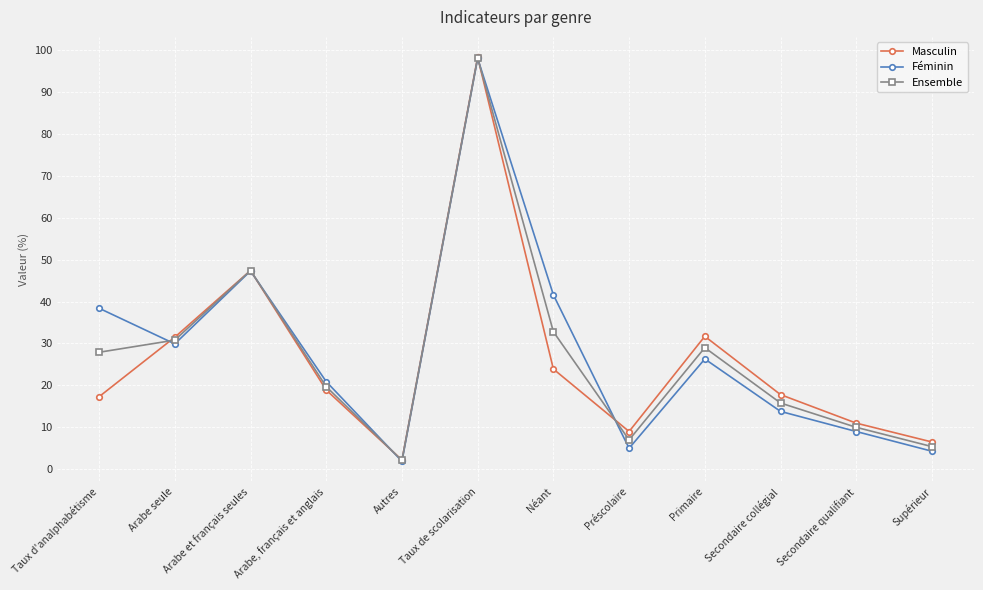

Is it true that Féminin equals 41.5 at Arabe seule?

False